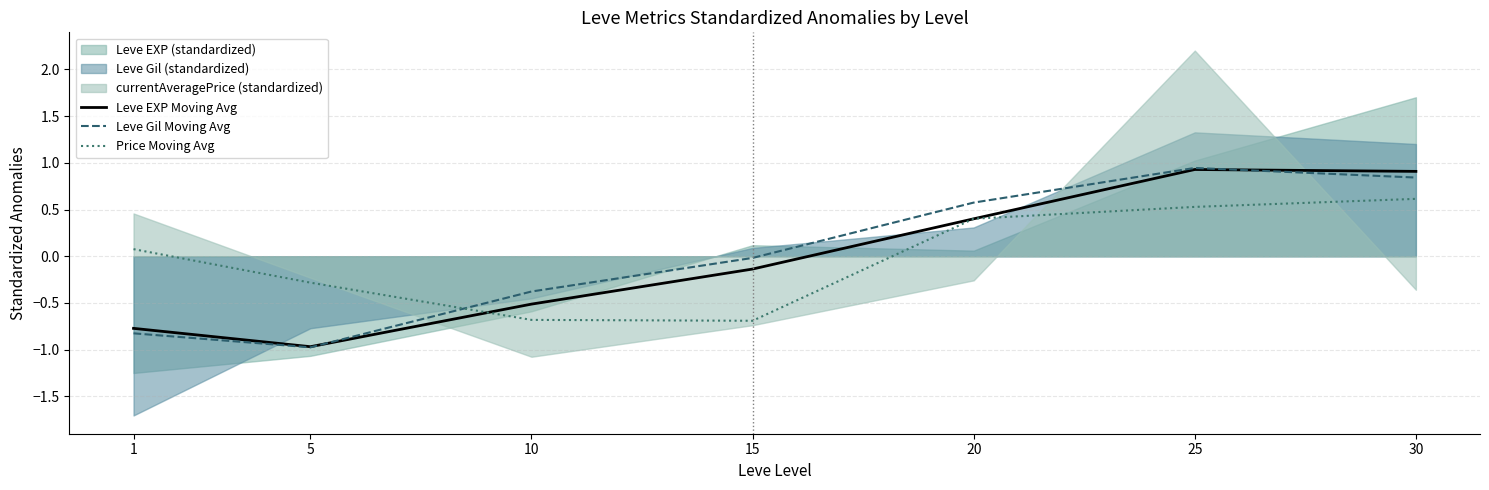

At 25, list the series in order from largest to smallest.

Leve Gil Moving Avg, Leve EXP Moving Avg, Price Moving Avg